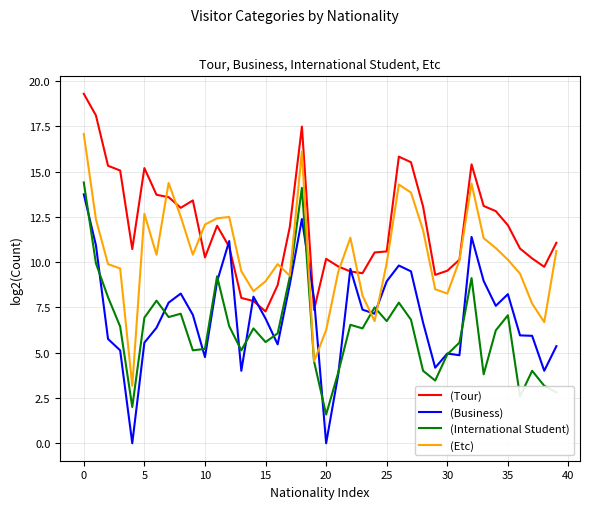

Which series has the largest total across all categories?

(Tour)